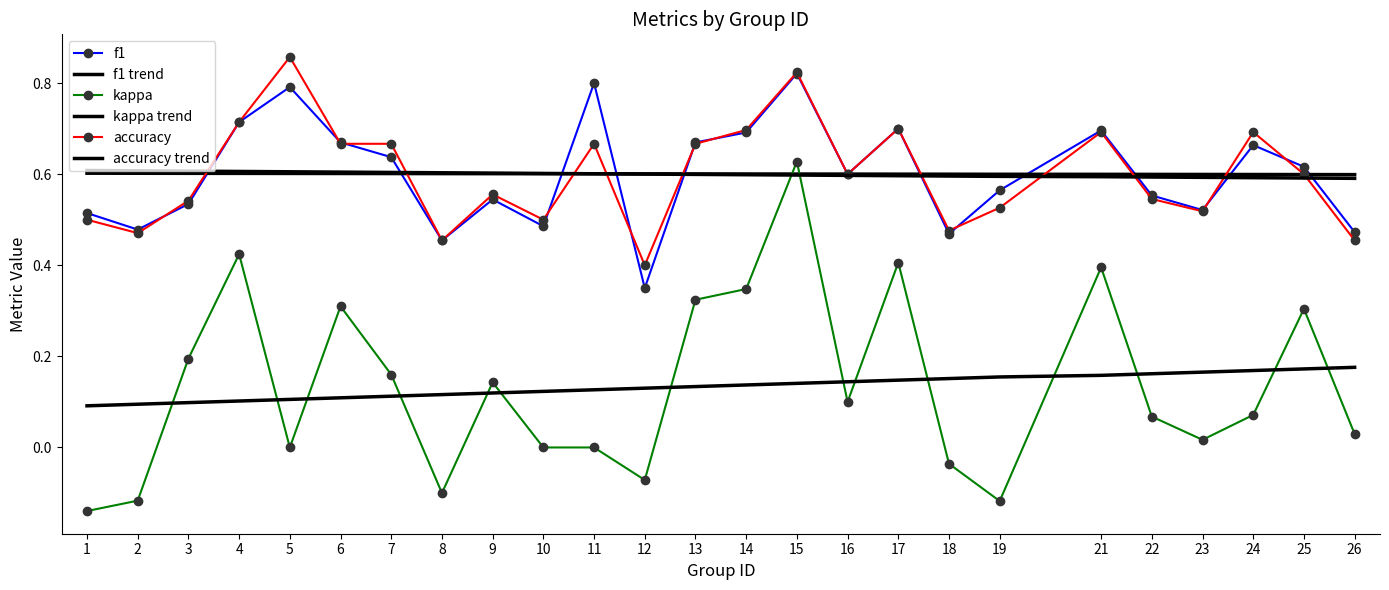

Which series has the largest total across all categories?

f1